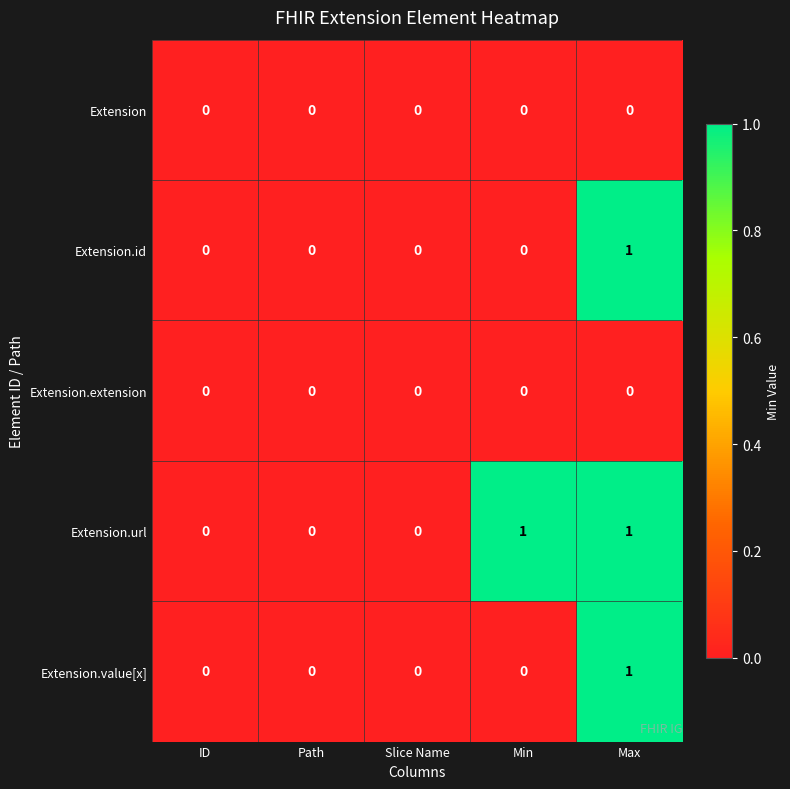

How many Extension.url values are between 0 and 1?

5